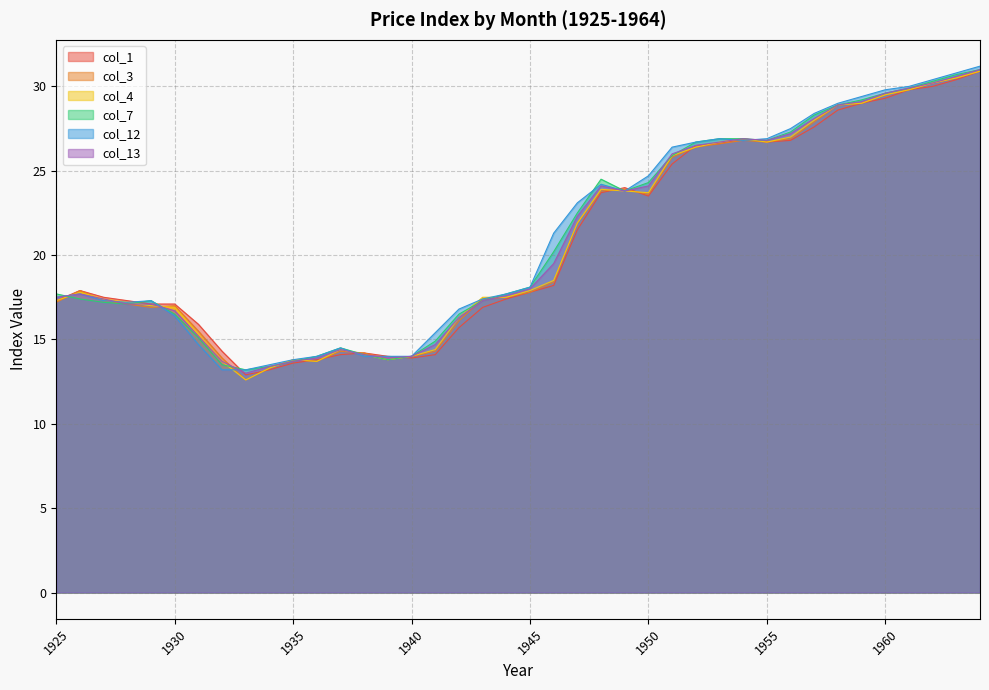

In col_1, how many points are higher than both neighbors (excluding endpoints)?

4